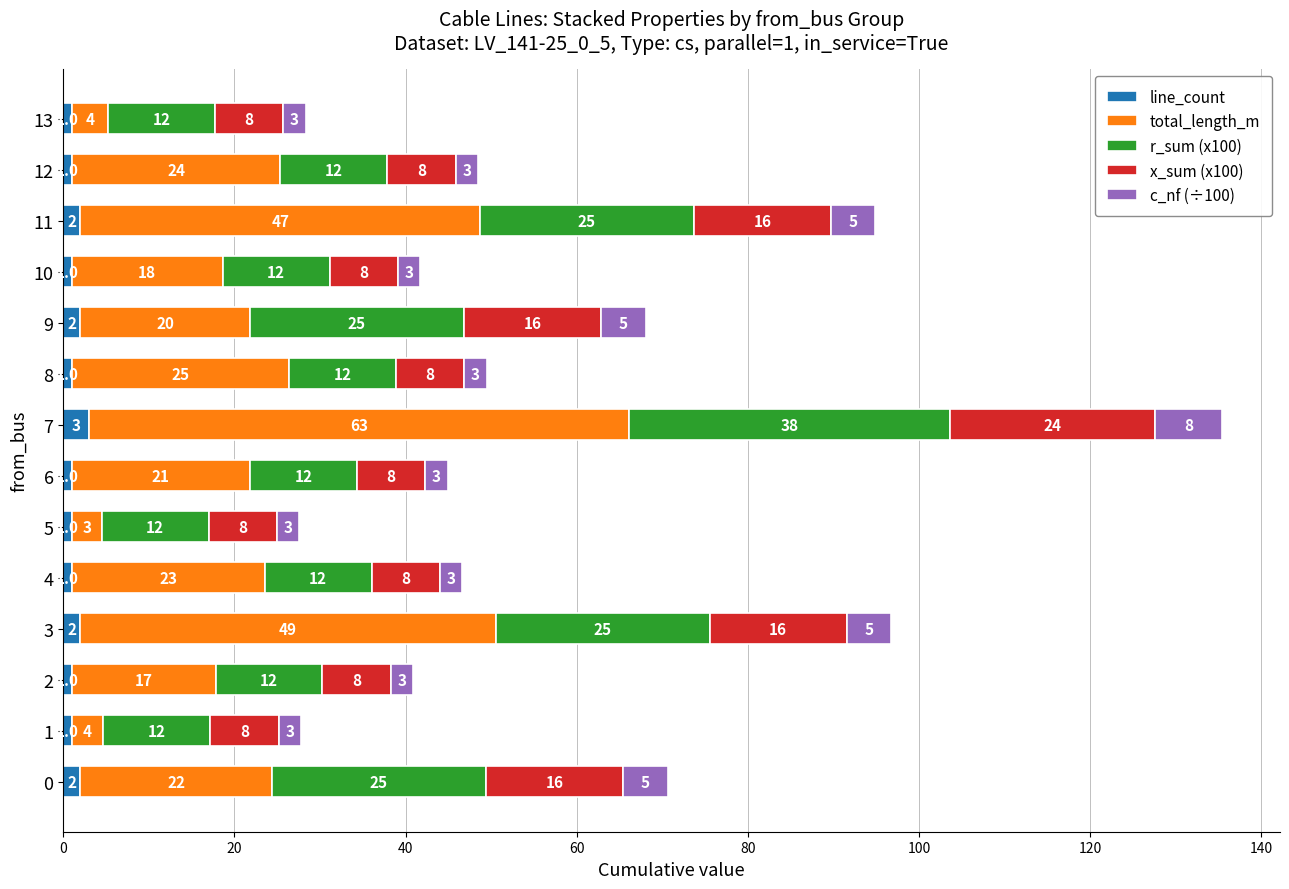

How many distinct data groups are displayed?

5